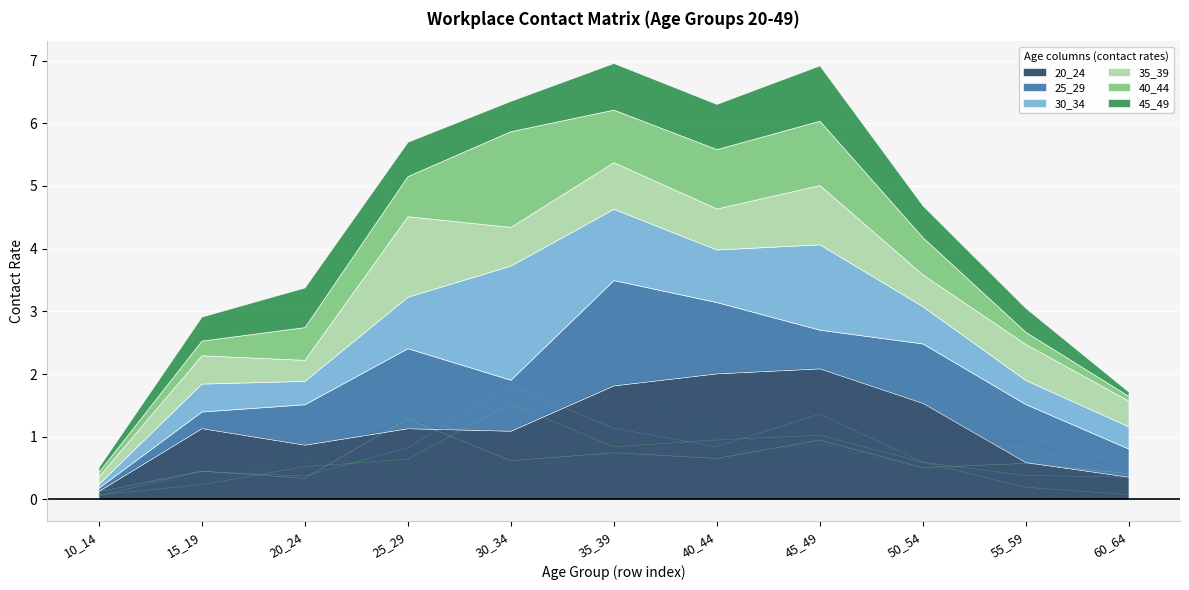

Which series has the largest total across all categories?

20_24